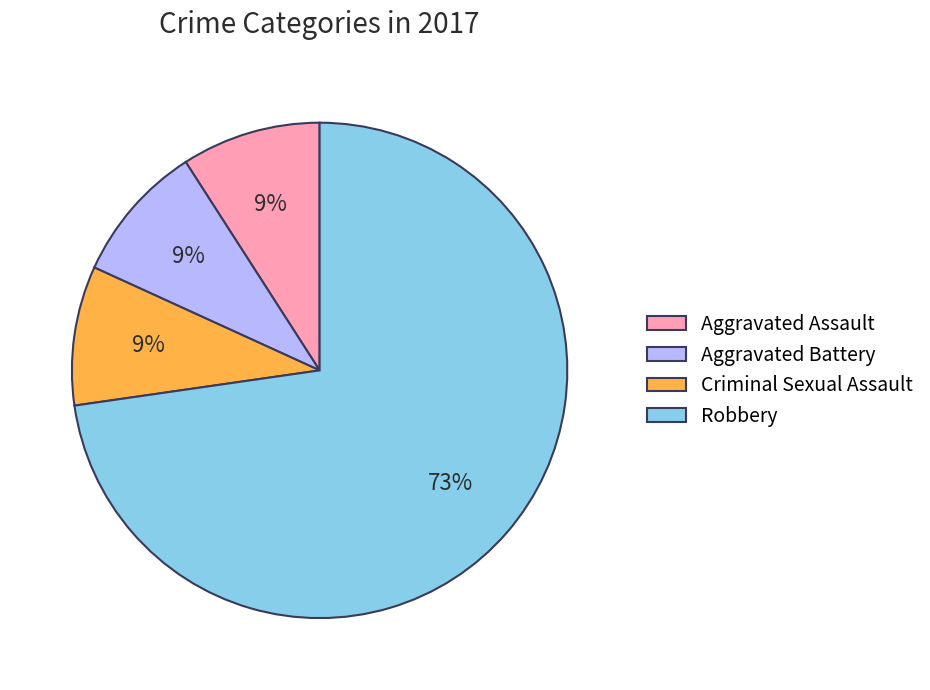

How many segments does this pie chart have?

4